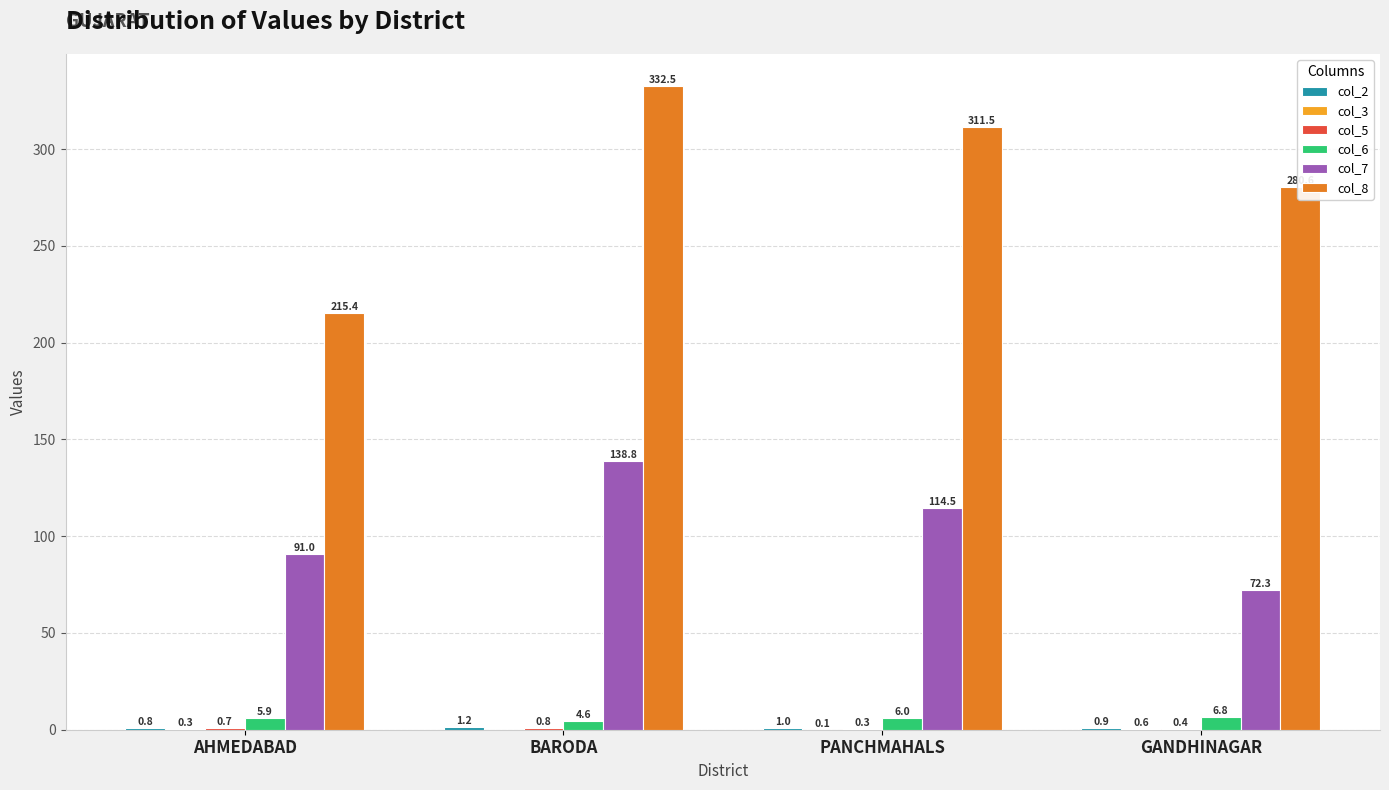

Where does the col_8 series first go above 311?

BARODA